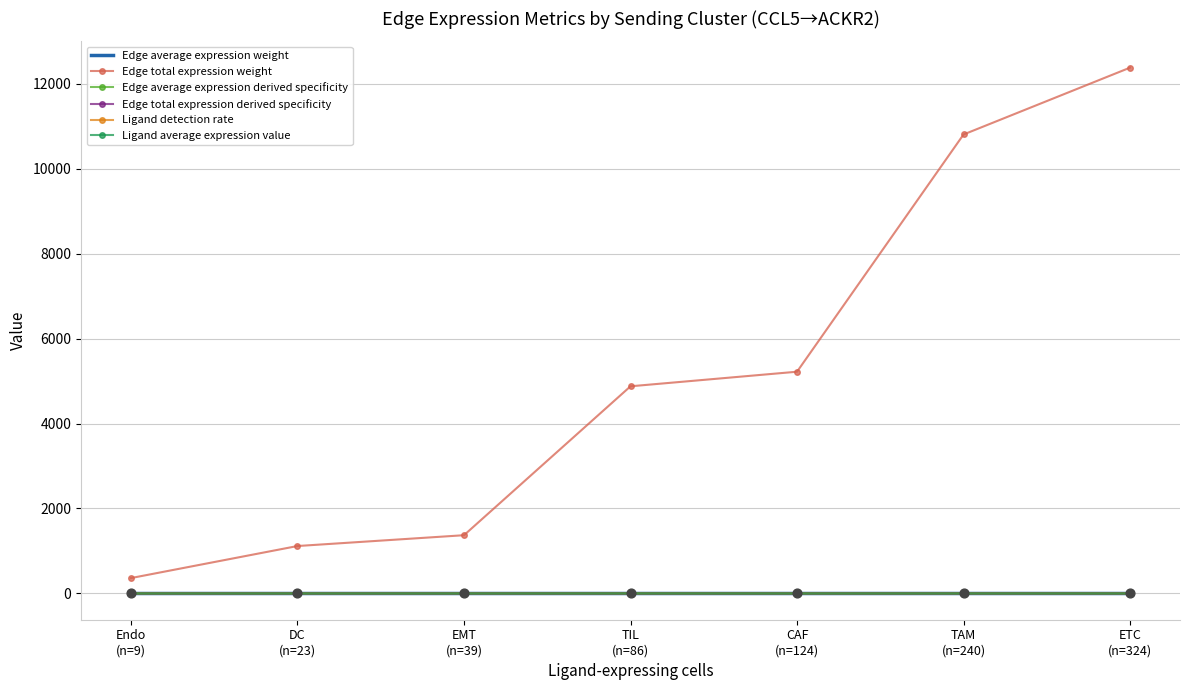

What is the total value across all series at DC?

1116.5